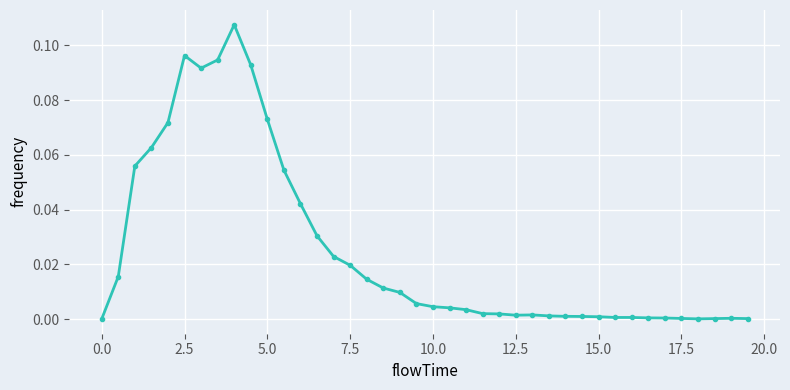

Does the chart display data point markers on the line(s)?

Yes